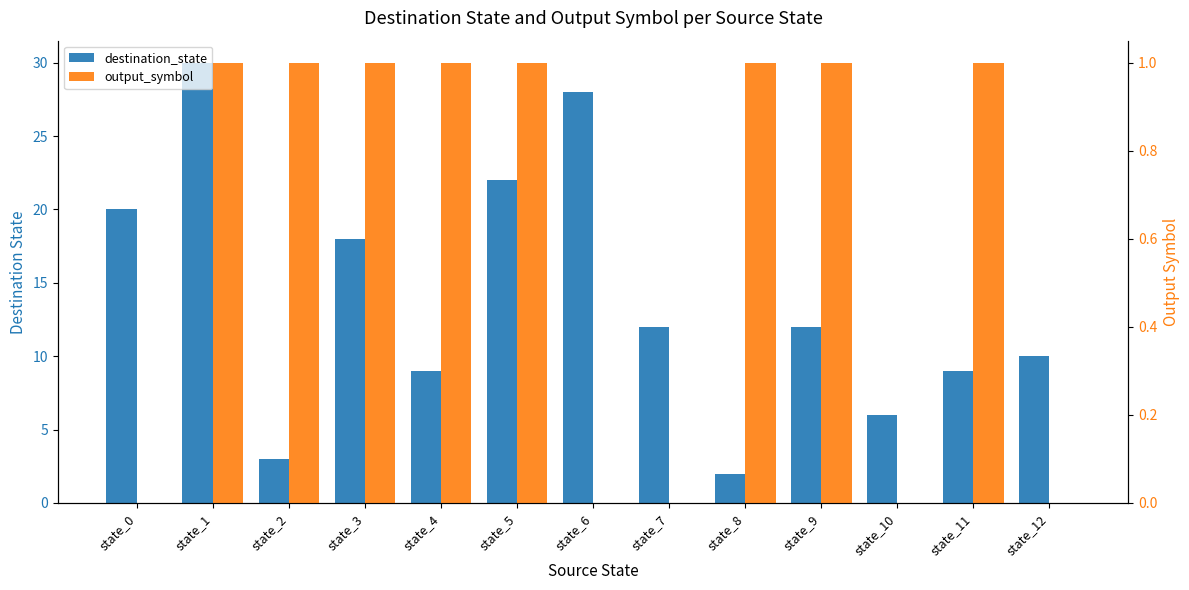

What is the value of the destination_state bar at the 3rd from the left?

3